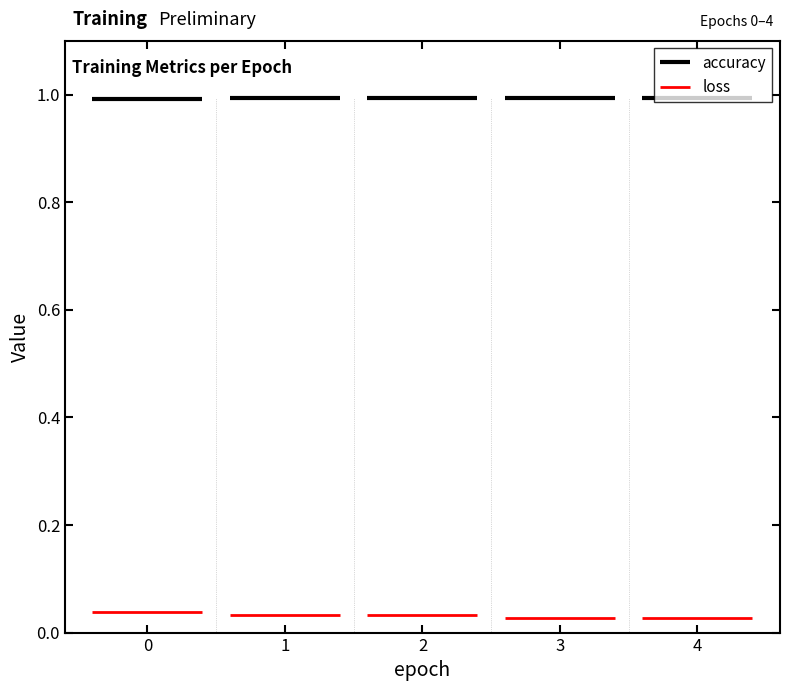

Between 1 and 2, which series saw the biggest shift?

loss